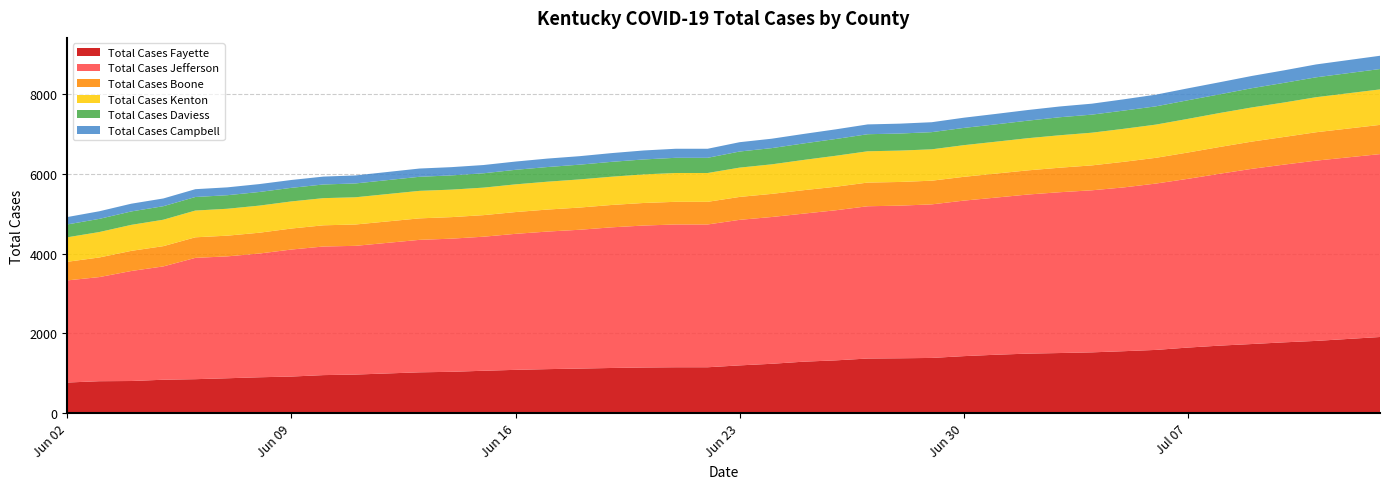

Reading right to left, list all the values displayed in this chart.

Total Cases Fayette: 39=1912	38=1814	37=1778	36=1736	35=1696	34=1647	33=1588	32=1556	31=1527	30=1510	29=1495	28=1467	27=1432	26=1387	25=1378	24=1372	23=1326	22=1293	21=1240	20=1200	19=1153	18=1153	17=1147	16=1135	15=1120	14=1106	13=1088	12=1065	11=1039	10=1026	9=970	8=956	7=920	6=902	5=877	4=854	3=840	2=808	1=803	0=770
Total Cases Jefferson: 39=4588	38=4522	37=4458	36=4395	35=4312	34=4233	33=4173	32=4109	31=4065	30=4034	29=3991	28=3942	27=3901	26=3852	25=3829	24=3820	23=3765	22=3714	21=3682	20=3651	19=3582	18=3582	17=3561	16=3528	15=3482	14=3451	13=3412	12=3363	11=3340	10=3323	9=3229	8=3226	7=3186	6=3104	5=3058	4=3043	3=2843	2=2760	1=2612	0=2562
Total Cases Boone: 39=733	38=712	37=694	36=683	35=672	34=660	33=646	32=642	31=625	30=615	29=606	28=602	27=597	26=594	25=594	24=594	23=590	22=588	21=580	20=575	19=568	18=568	17=566	16=561	15=557	14=552	13=546	12=541	11=540	10=539	9=535	8=532	7=527	6=522	5=519	4=516	3=508	2=505	1=492	0=467
Total Cases Kenton: 39=890	38=879	37=864	36=857	35=852	34=844	33=833	32=828	31=820	30=814	29=807	28=800	27=794	26=787	25=787	24=785	23=777	22=759	21=741	20=735	19=723	18=723	17=717	16=709	15=706	14=699	13=695	12=690	11=690	10=690	9=683	8=681	7=680	6=680	5=675	4=671	3=663	2=652	1=638	0=614
Total Cases Daviess: 39=511	38=499	37=493	36=483	35=469	34=467	33=458	32=457	31=453	30=452	29=440	28=435	27=433	26=431	25=428	24=428	23=421	22=414	21=407	20=404	19=381	18=381	17=375	16=373	15=370	14=368	13=365	12=360	11=357	10=353	9=347	8=343	7=341	6=342	5=340	4=340	3=339	2=337	1=330	0=323
Total Cases Campbell: 39=333	38=323	37=314	36=307	35=303	34=299	33=293	32=283	31=275	30=270	29=267	28=262	27=256	26=249	25=248	24=246	23=242	22=238	21=236	20=234	19=227	18=227	17=225	16=219	15=213	14=212	13=207	12=207	11=207	10=207	9=201	8=198	7=197	6=198	5=197	4=196	3=194	2=194	1=191	0=185